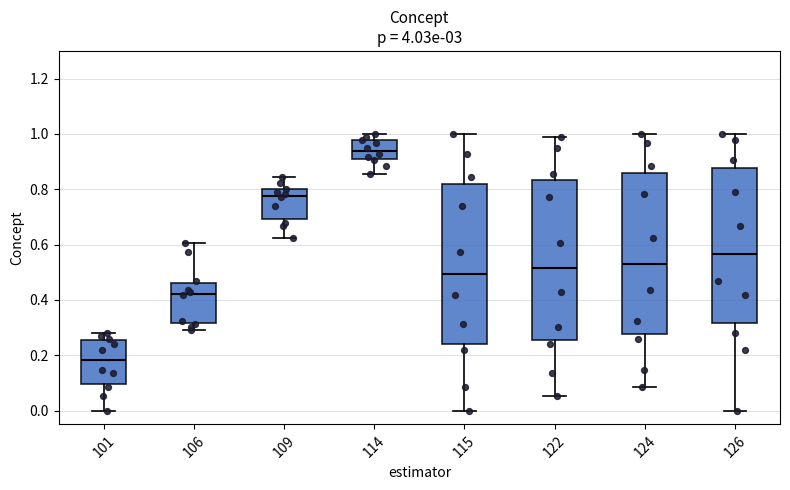

Where does the median line of the box at x = 126 sit on the y-axis? The values are not printed on the chart, so give them approximately, as read against the axis.

0.56